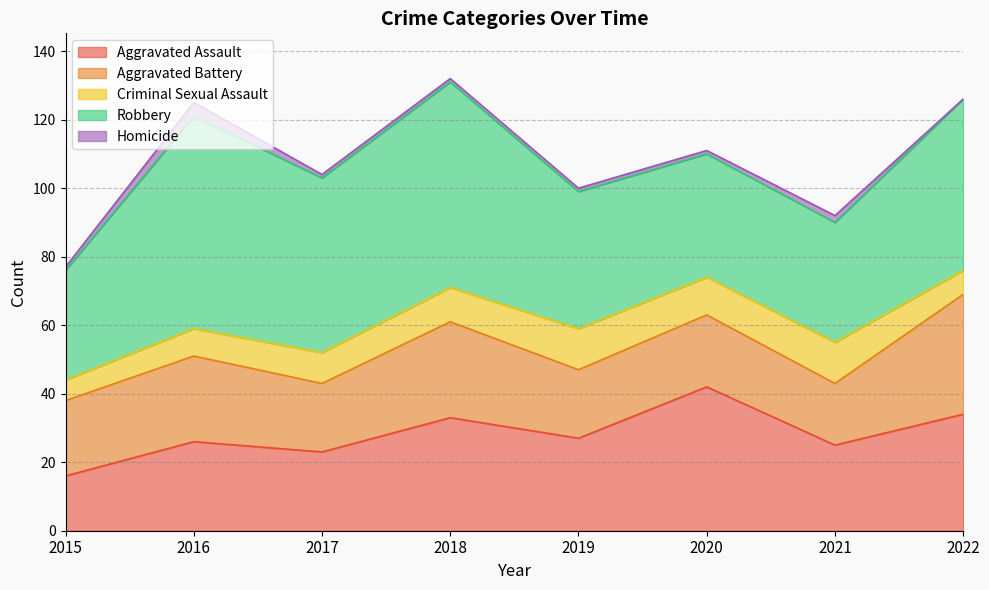

What is the average value of the Aggravated Battery series?

24